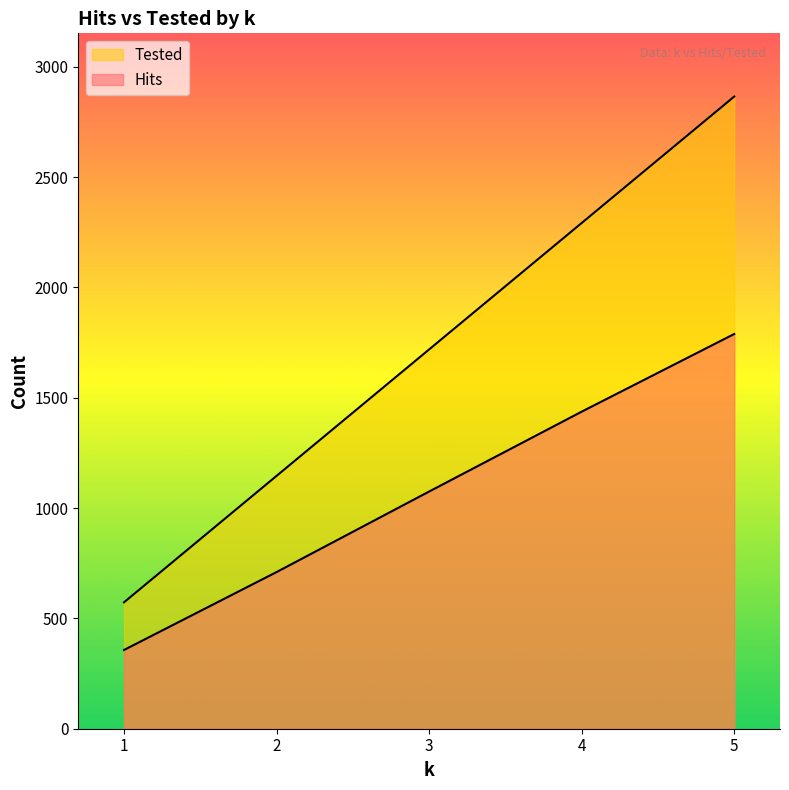

True or false: Tested and Hits cross at least once.

False